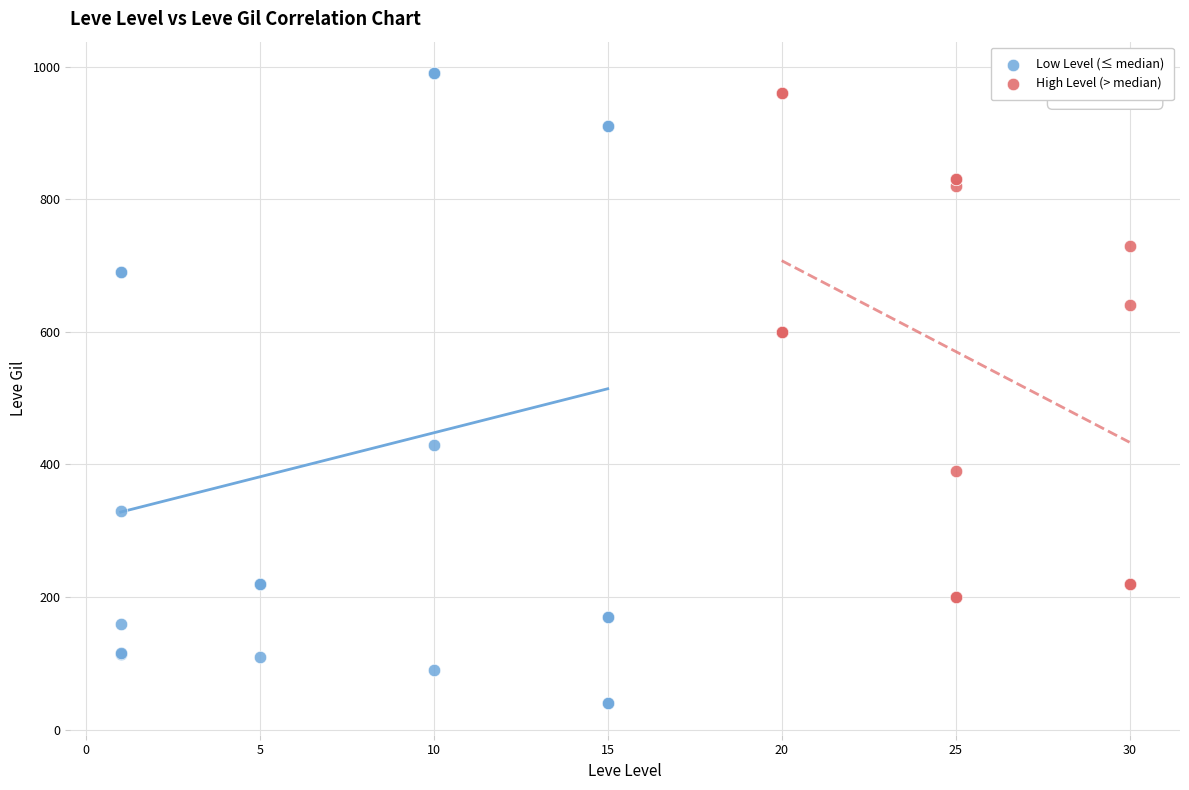

Which series has the widest spread of Y values?

Low Level (≤ median)